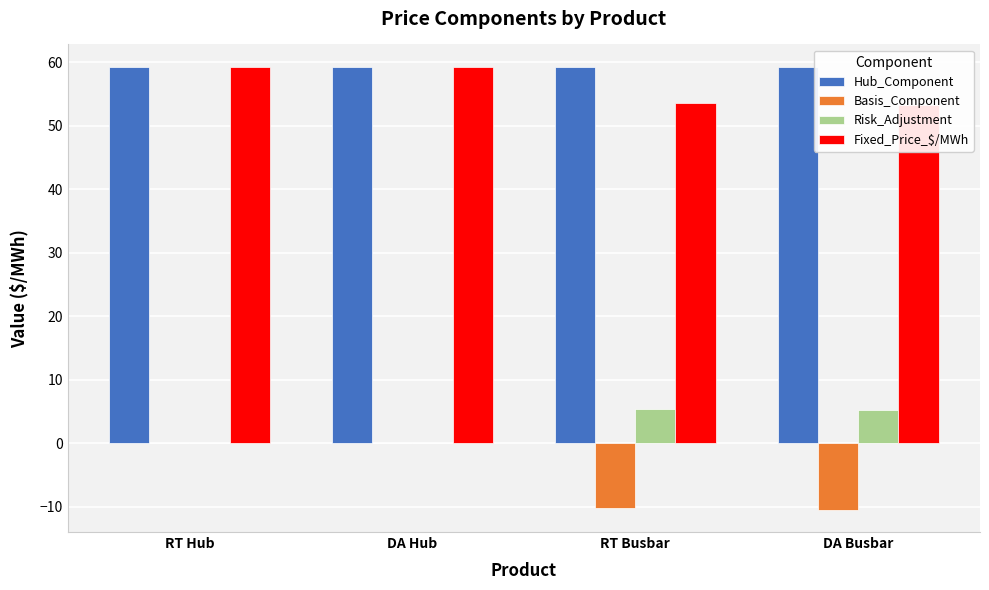

What value does the Hub_Component series have at RT Busbar?

59.2